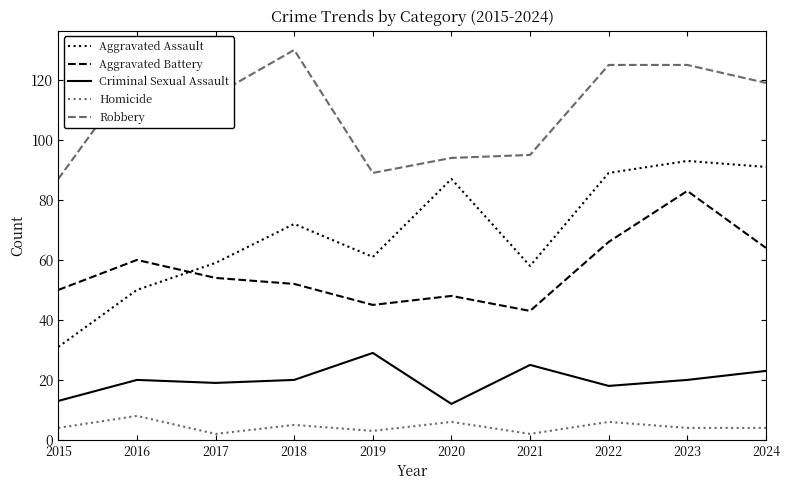

True or false: Aggravated Battery and Robbery intersect in this chart.

False